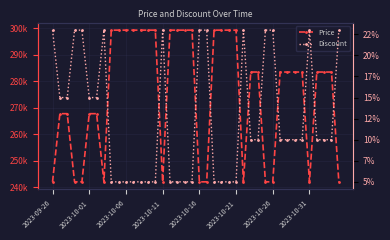

At how many categories does at least one series exceed 108412?

40